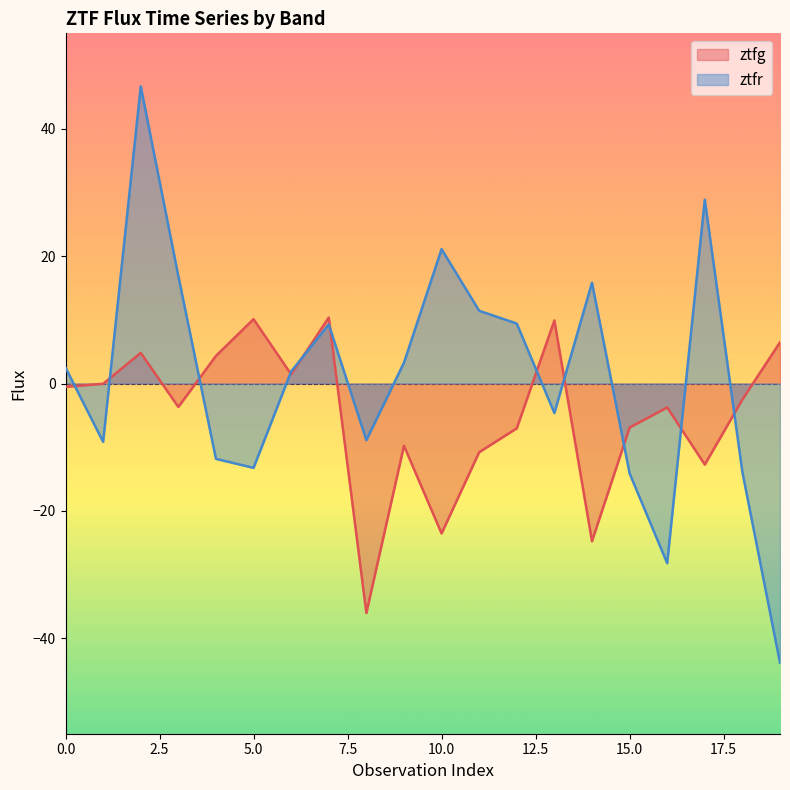

After their last crossing, which series has the higher values: ztfr_flux or ztfg_flux?

ztfg_flux